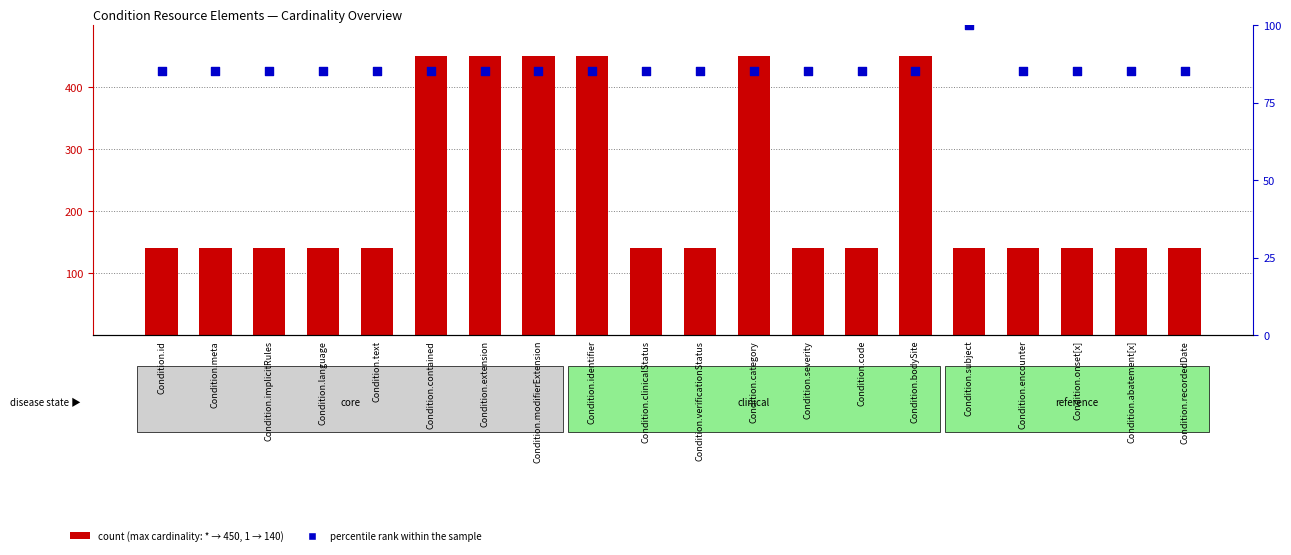

Is the value of percentile rank within the sample at Condition.recordedDate greater than the value of count at Condition.identifier?

No